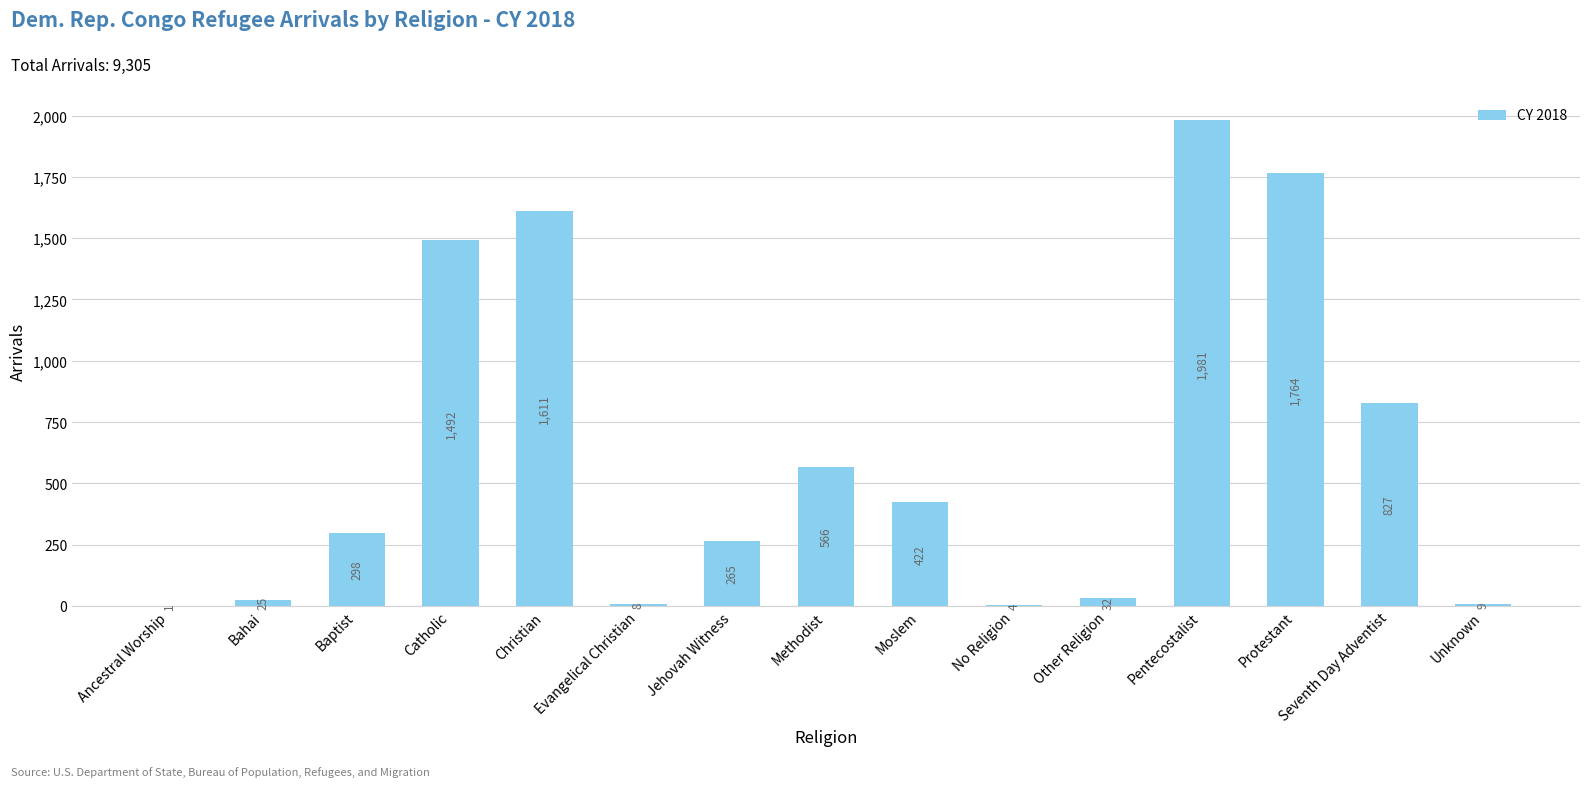

What is the sum of all values?

9305